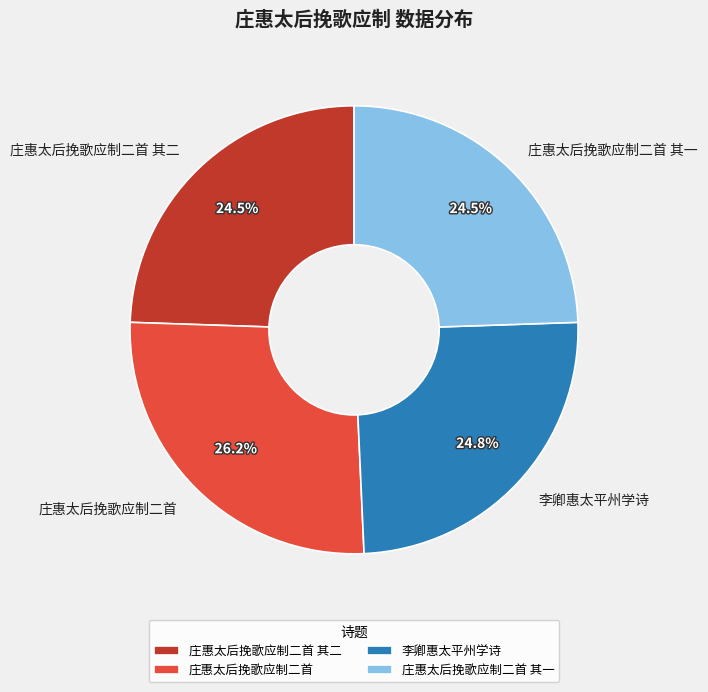

To the nearest percent, what portion does 庄惠太后挽歌应制二首 represent?

26%